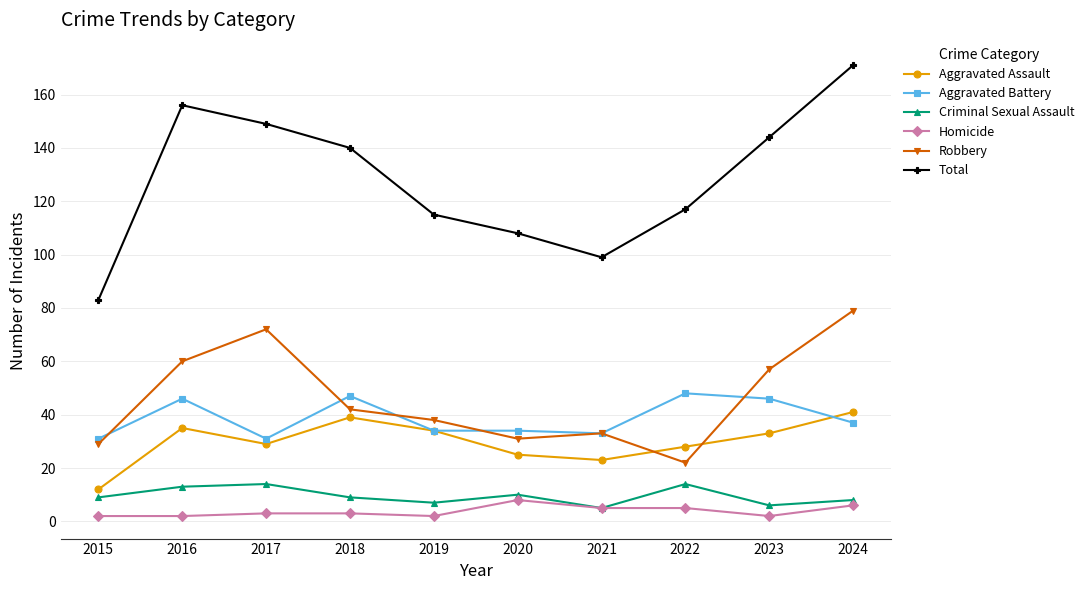

What is the greatest value displayed?

171